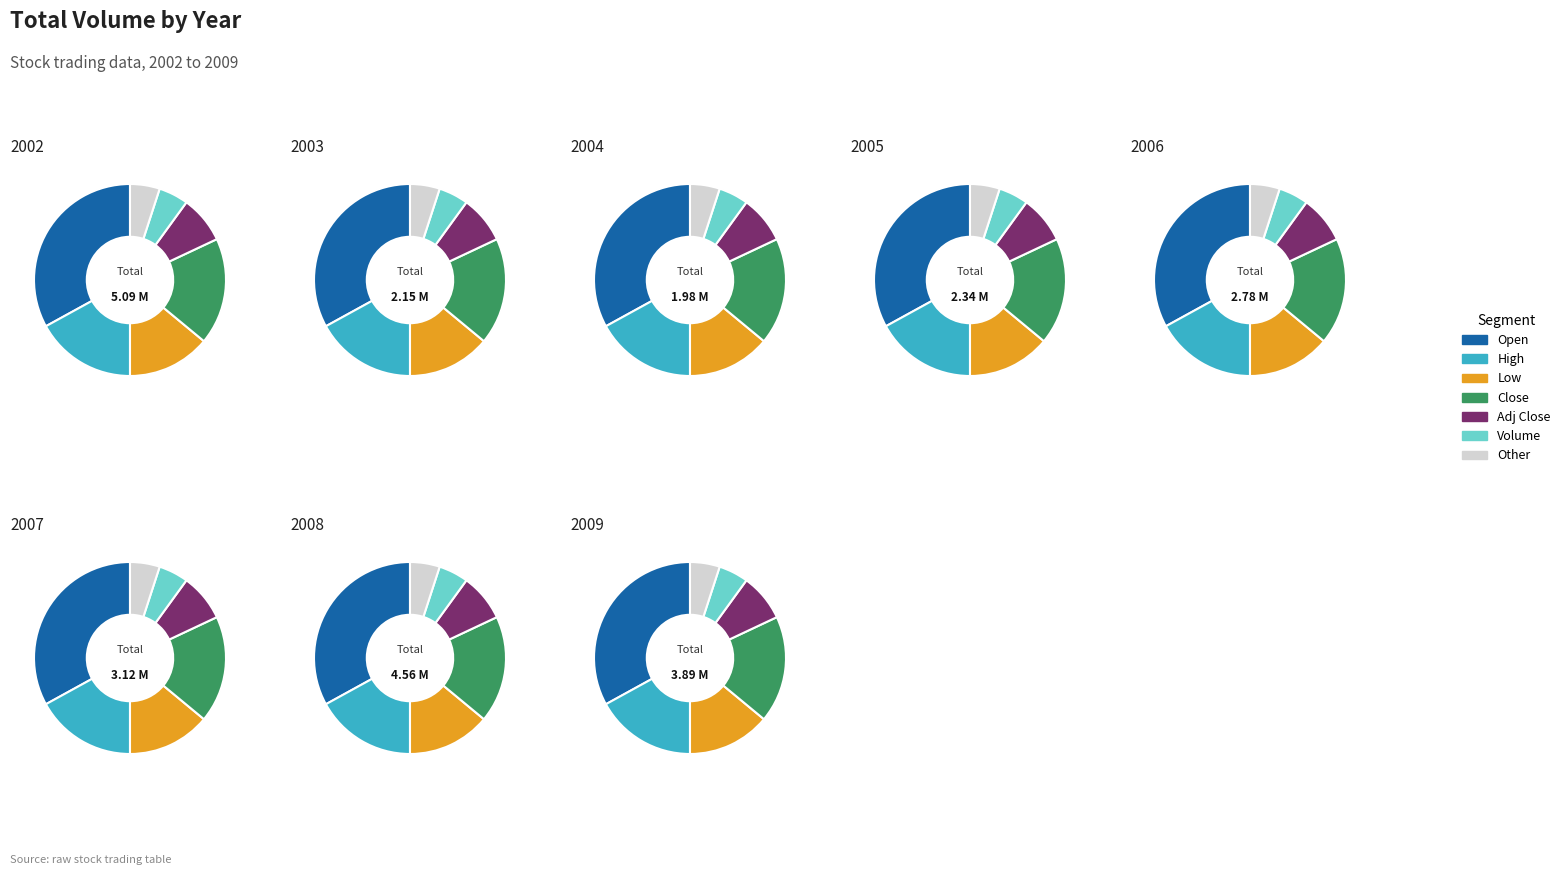

What percentage is the 6 slice, to the nearest percent?

14%